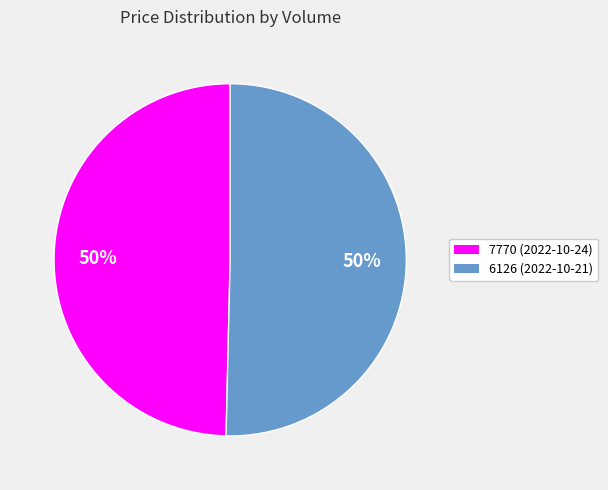

How many slices are in this pie chart?

2